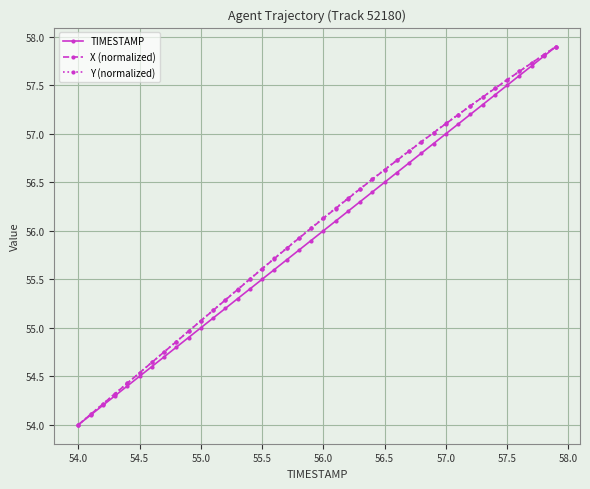

What is the smallest value displayed?

54.0